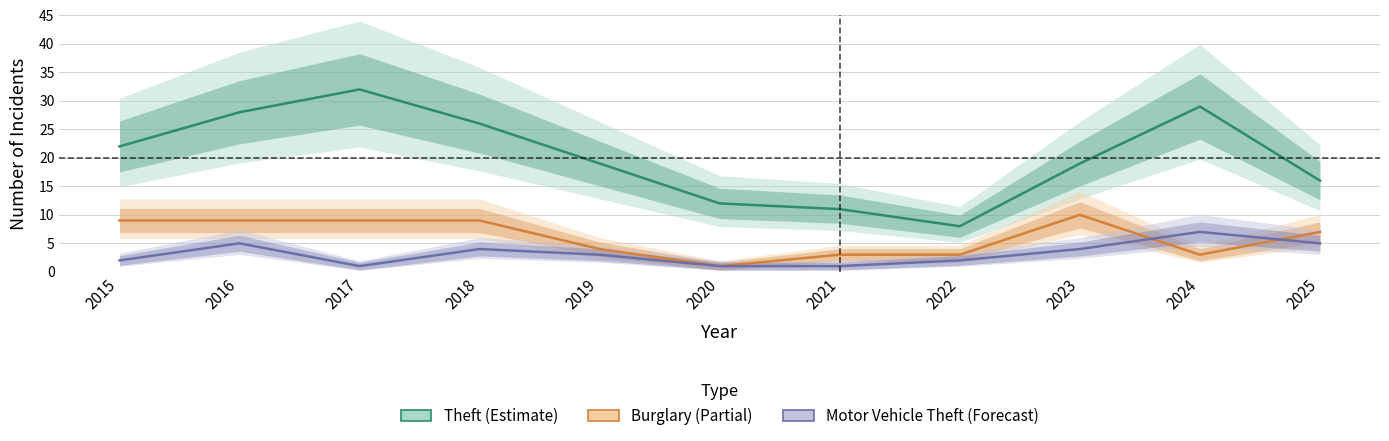

What is the value of the Burglary point at the 1st from the left?

9